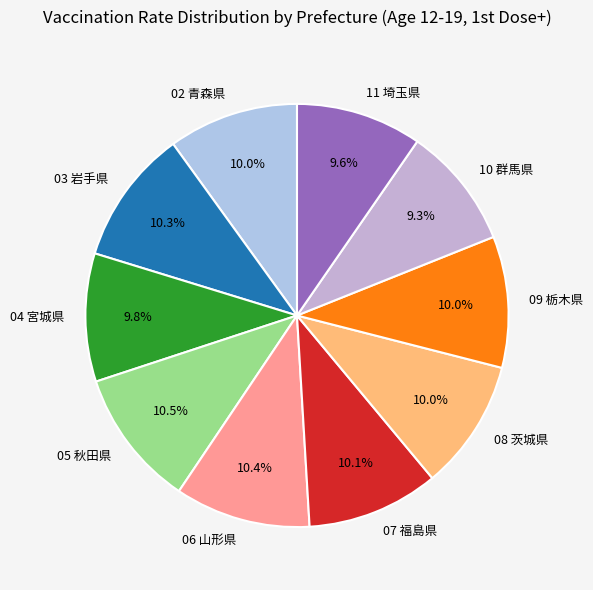

Does 03 岩手県 account for over 50% of the chart?

No